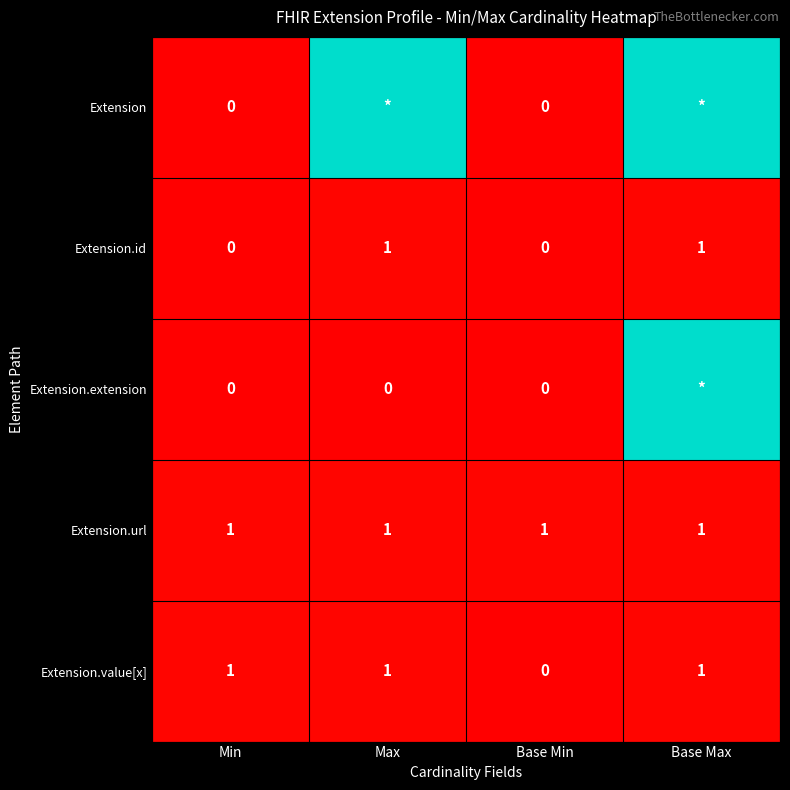

Is the value of Extension.extension at Base Min greater than the value of Extension.id at Base Max?

No